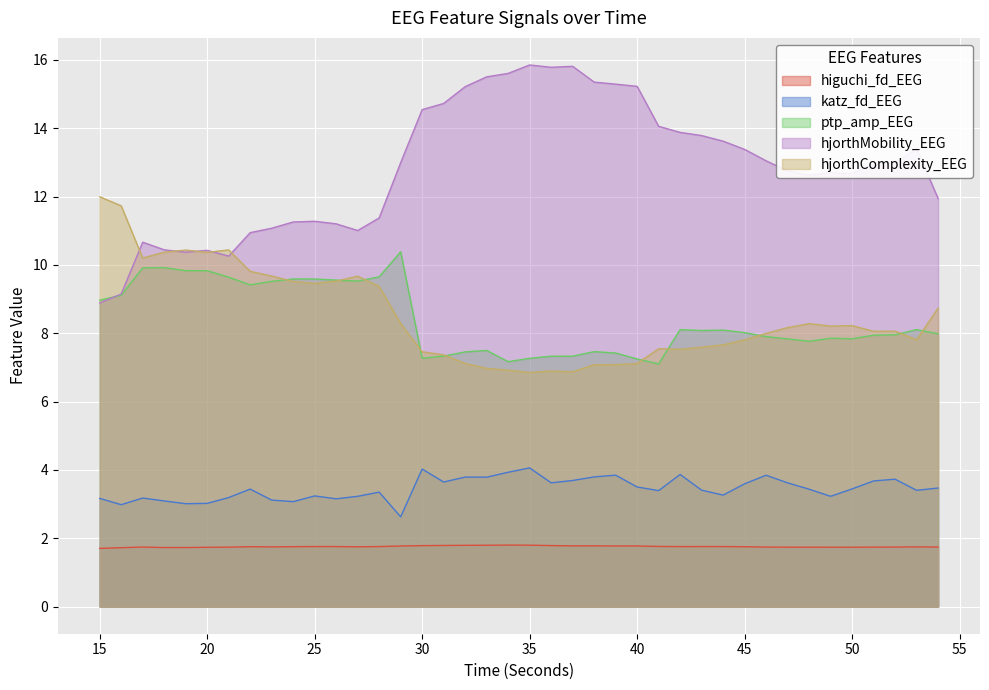

The higuchi_fd_EEG series shows 1.8 at 35. True or false?

True